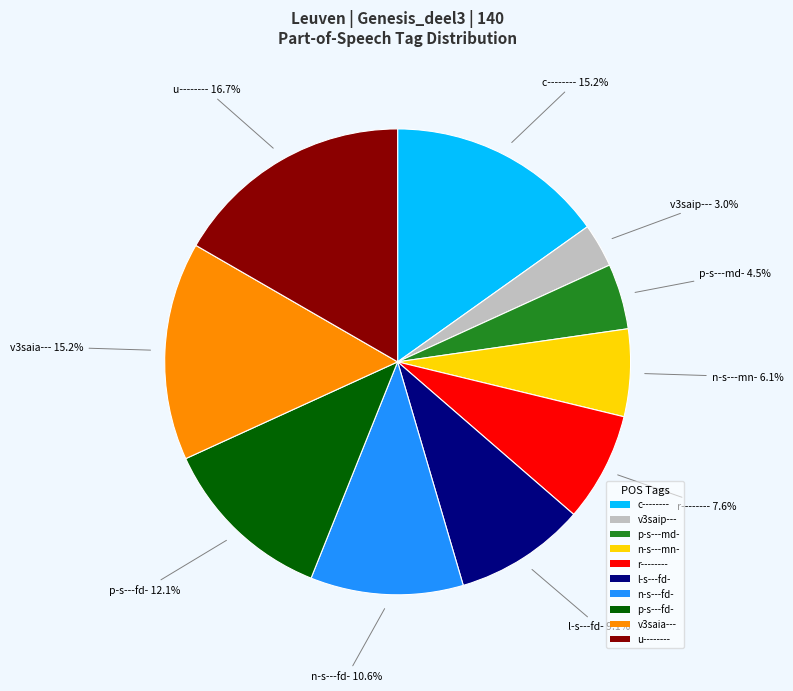

Does any single category account for the majority?

No